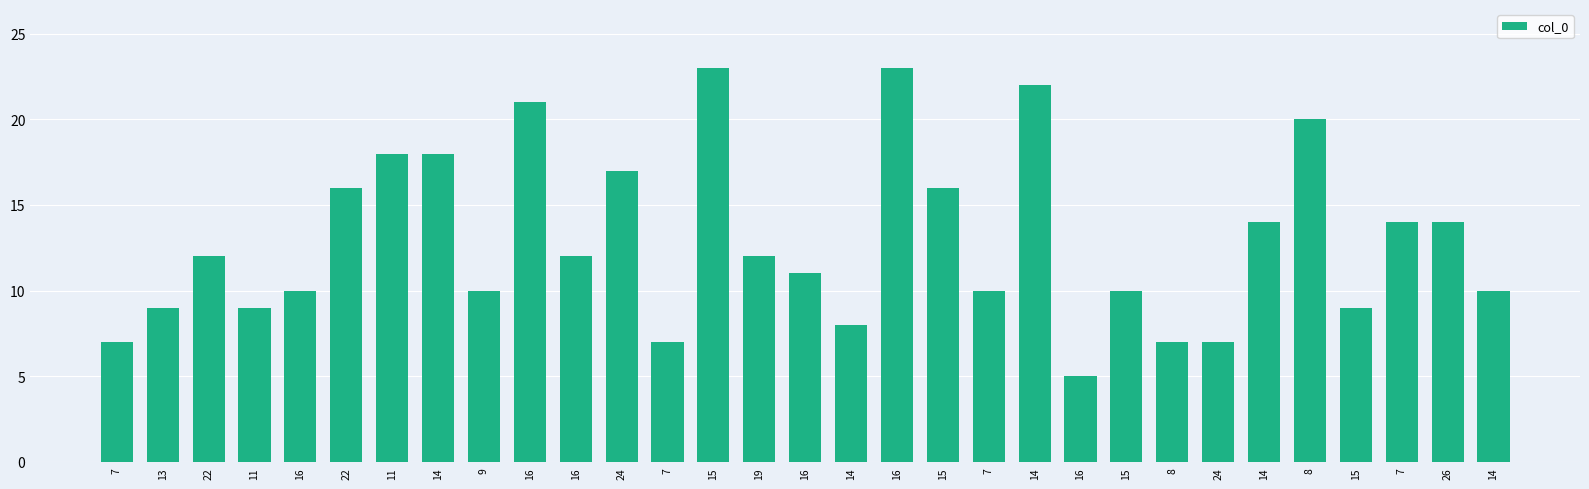

How many categories are shown in the chart?

31